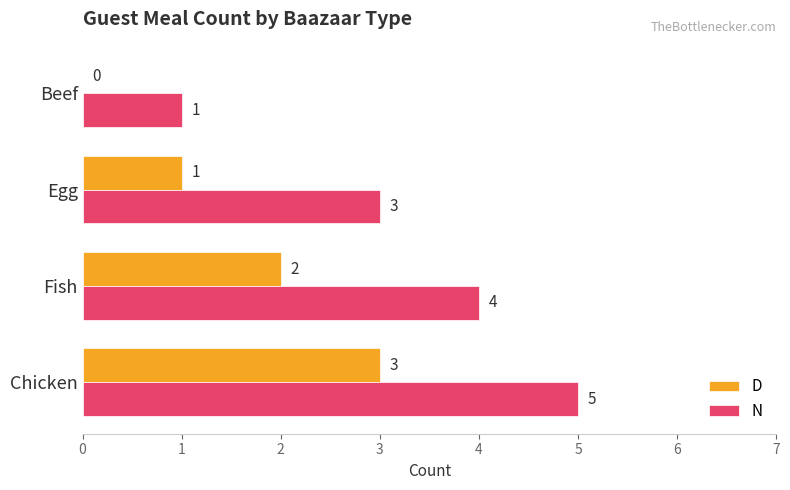

The N series shows 1 at Fish. True or false?

False